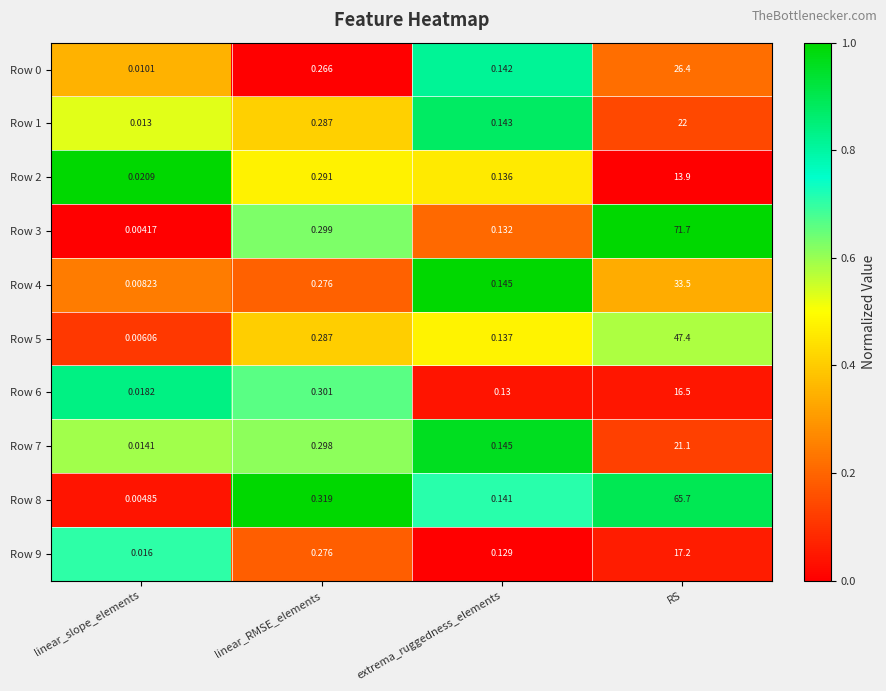

Is the value of Row 7 at RS greater than the value of Row 2 at linear_slope_elements?

Yes